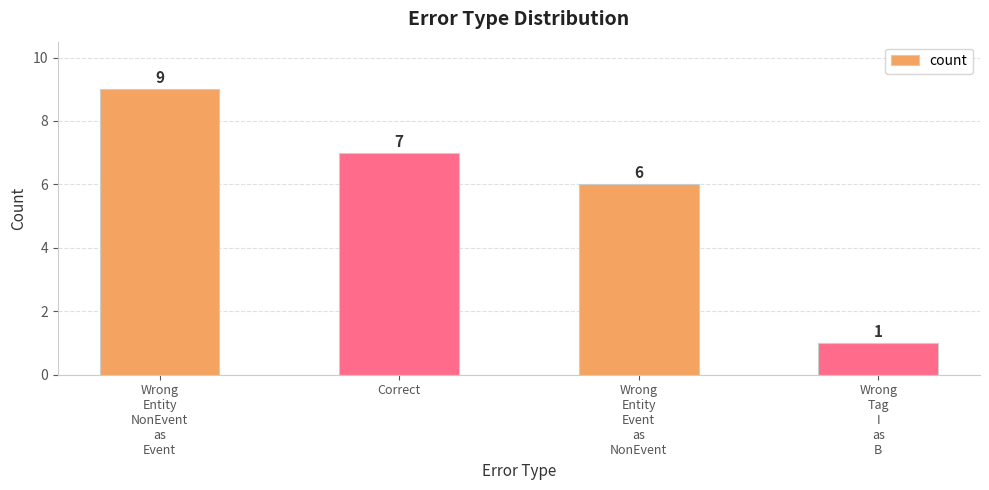

Which category has the lowest value across all series?

Wrong
Tag
I
as
B